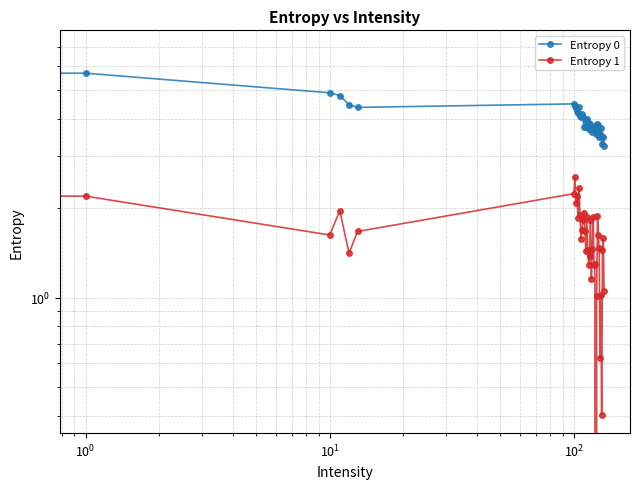

What are all the series names shown in the legend?

Entropy 0, Entropy 1